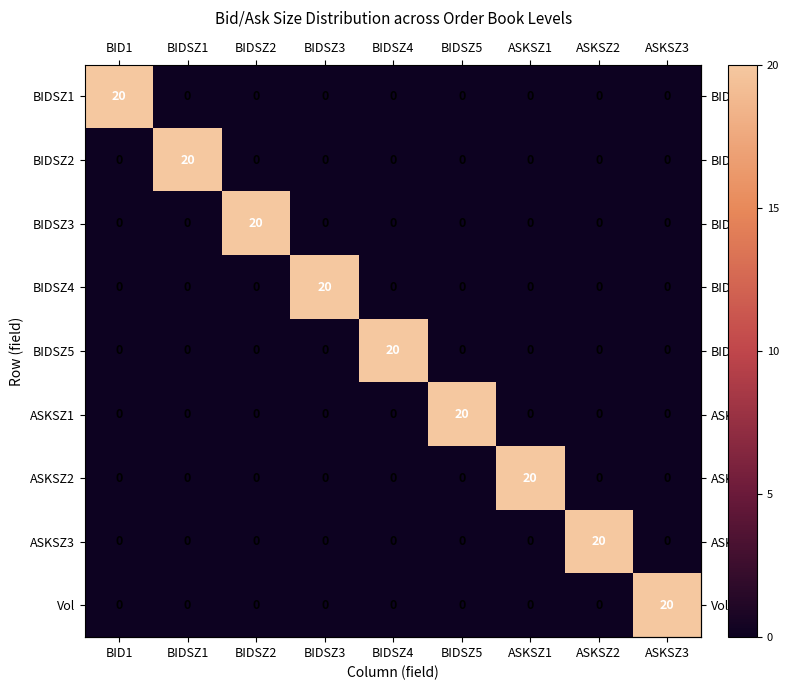

What is the sum of all BIDSZ4 values?

20